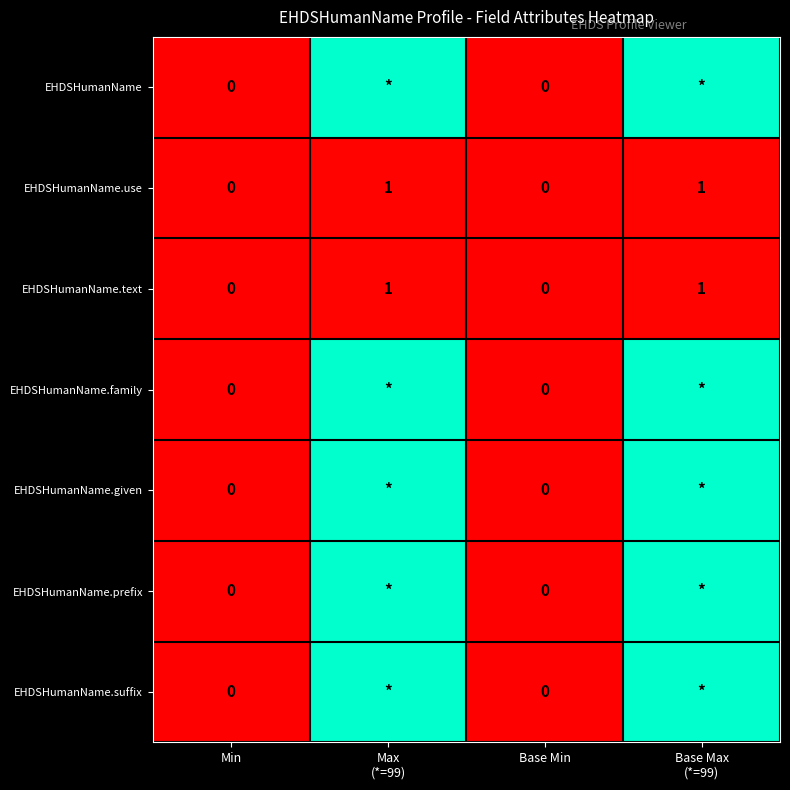

Count the EHDSHumanName.use values in the range 0 to 1.

4